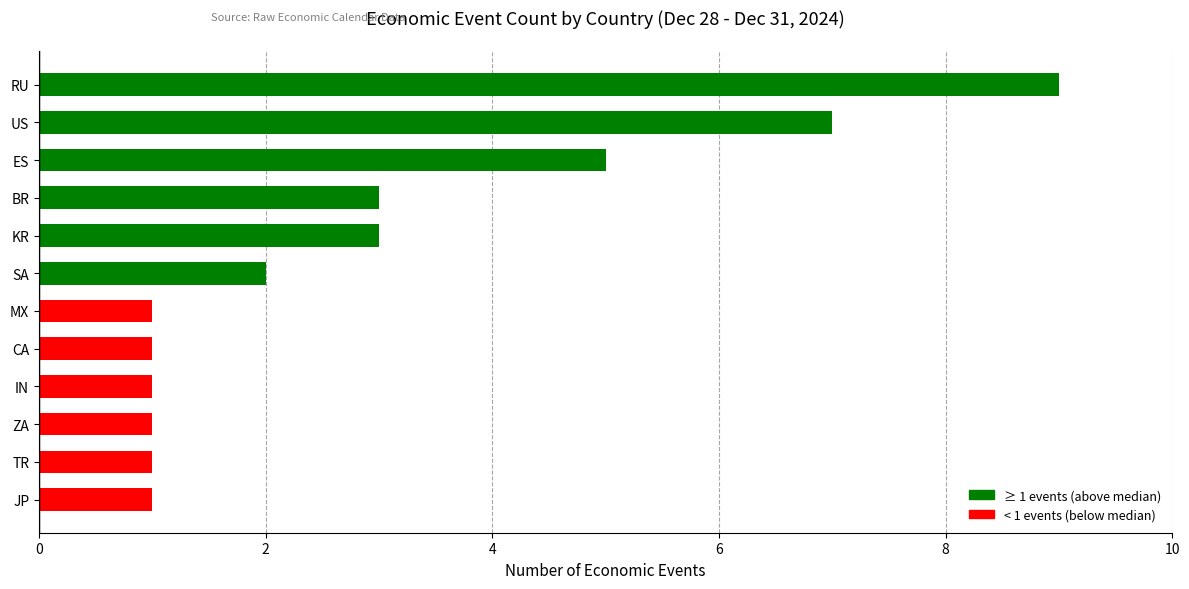

What is the change in value from TR to BR?

+2